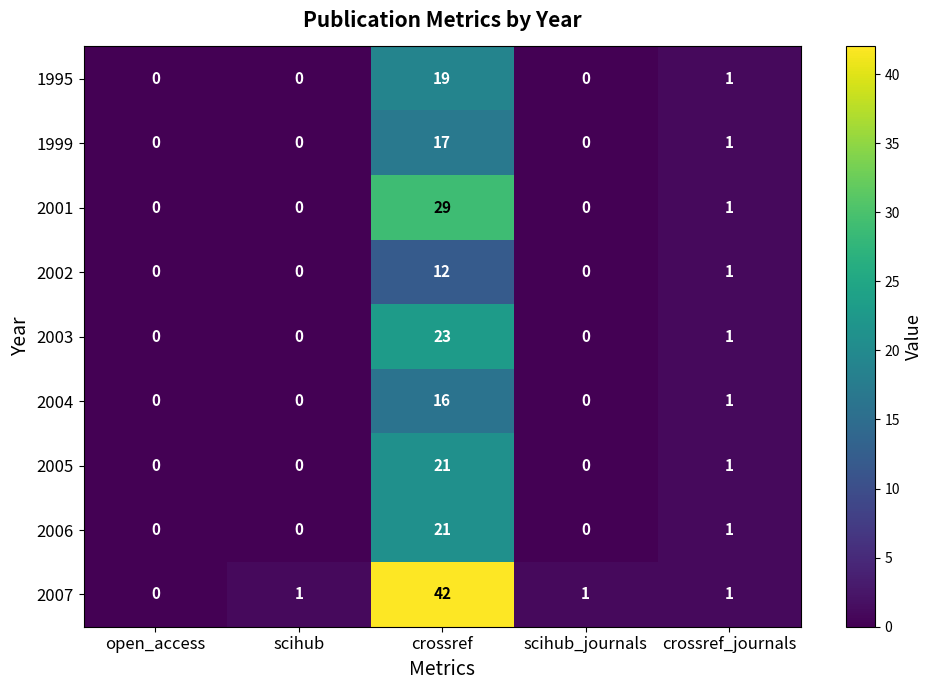

True or false: 2001 has a value of 0 at scihub_journals.

True